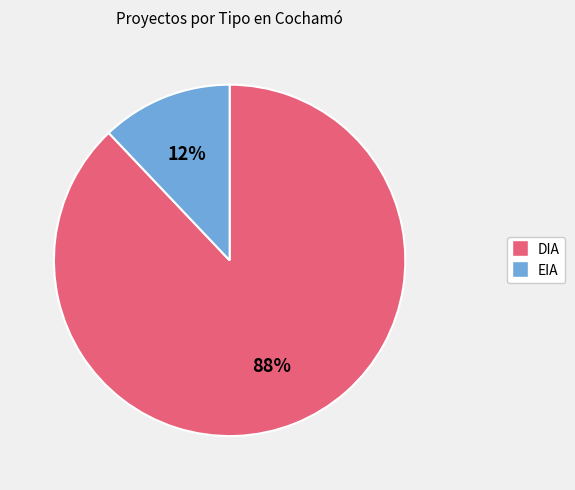

Count the number of slices in the pie.

2